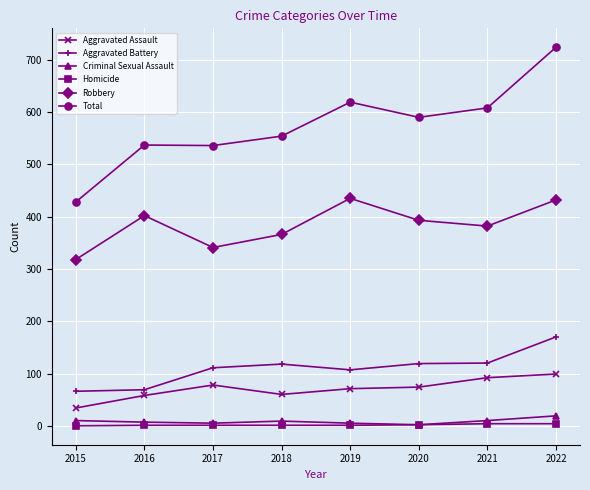

What is the greatest value displayed?

724